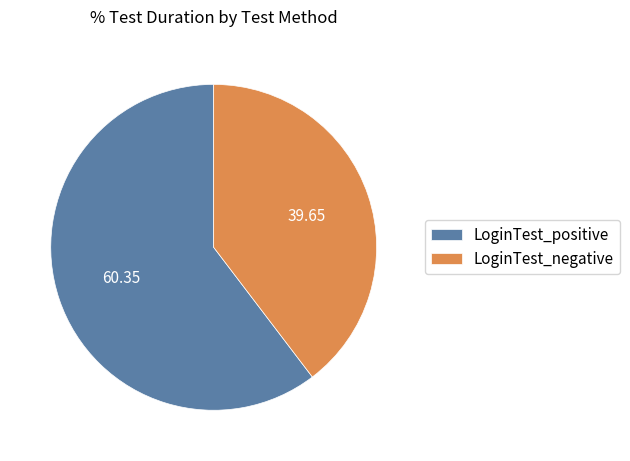

Which category has the smallest portion of the pie?

LoginTest_negative